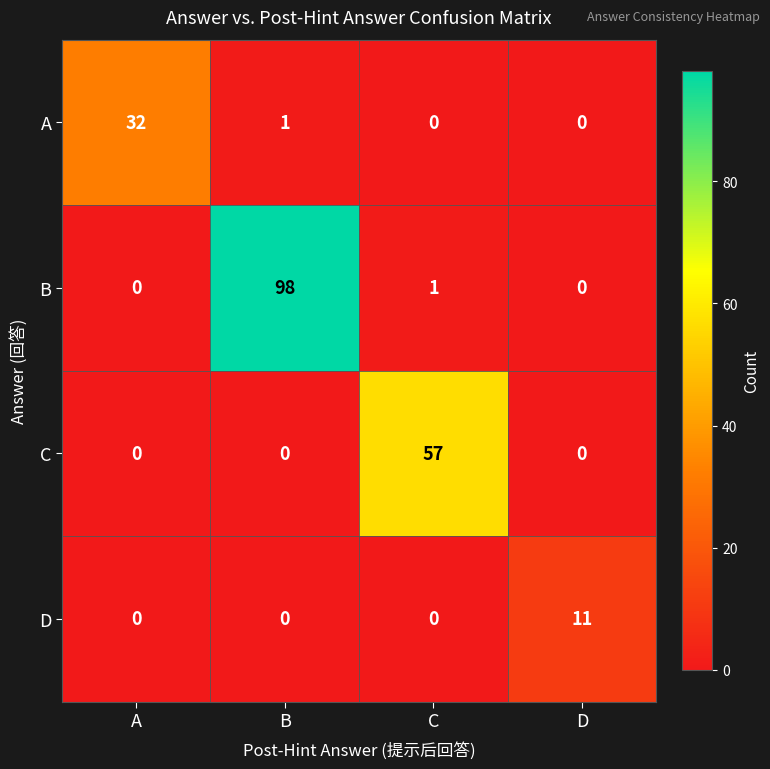

List the series in order of their peak value, highest first.

B, C, A, D